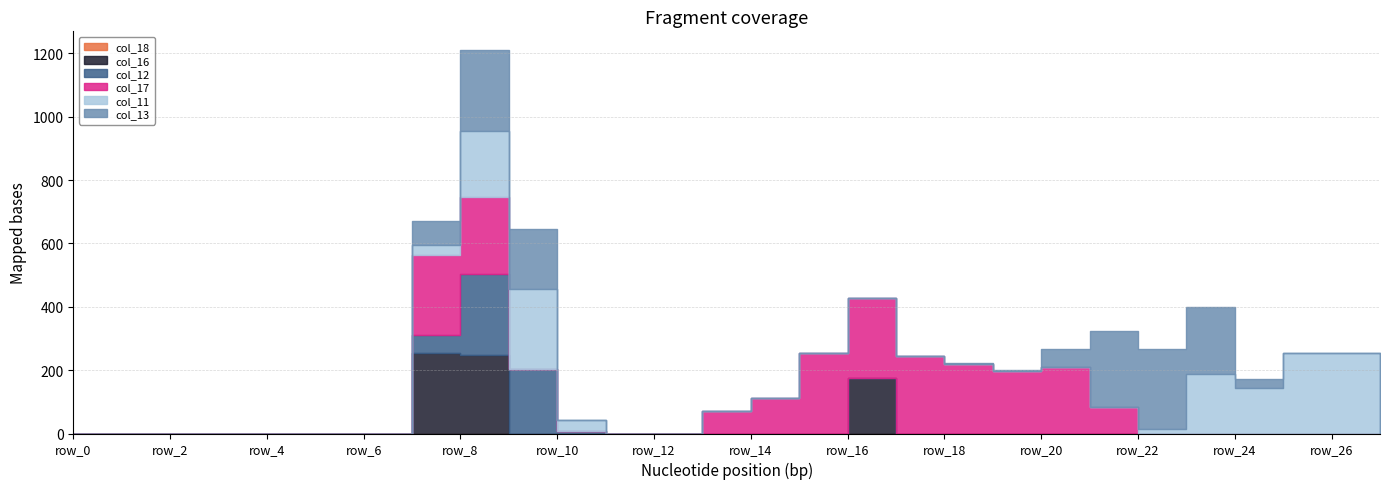

After their last crossing, which series has the higher values: col_13 or col_11?

col_11